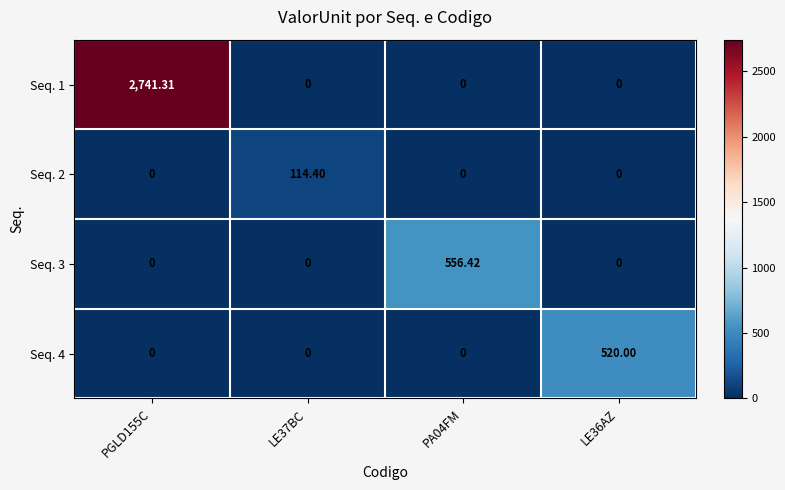

Rank the series by their maximum value, from lowest to highest.

Seq. 2, Seq. 4, Seq. 3, Seq. 1